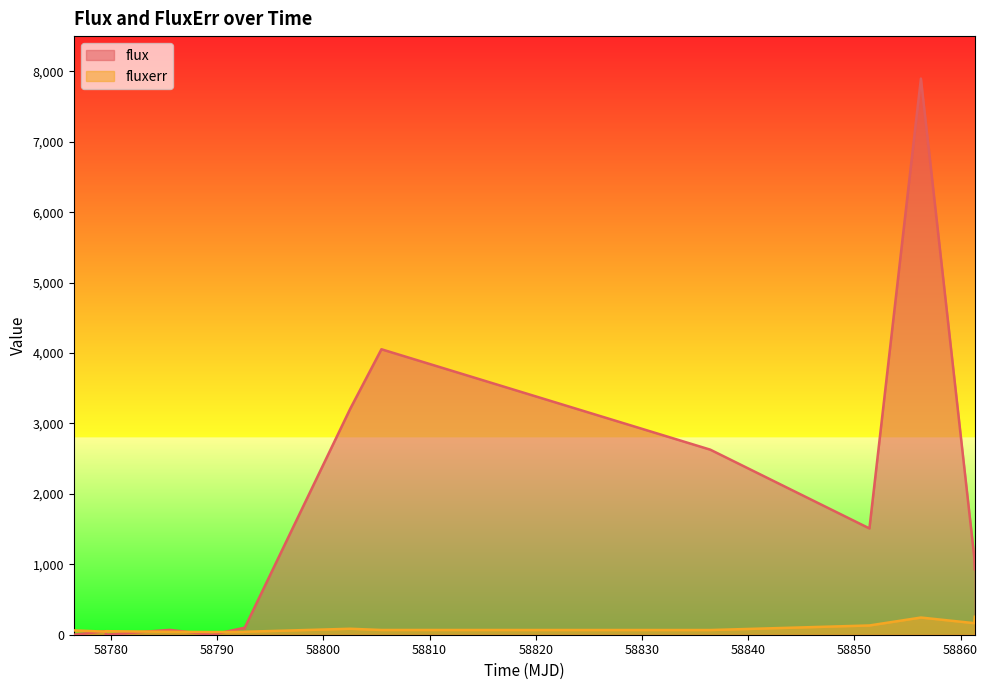

Rank the series by their maximum value, from lowest to highest.

fluxerr, flux